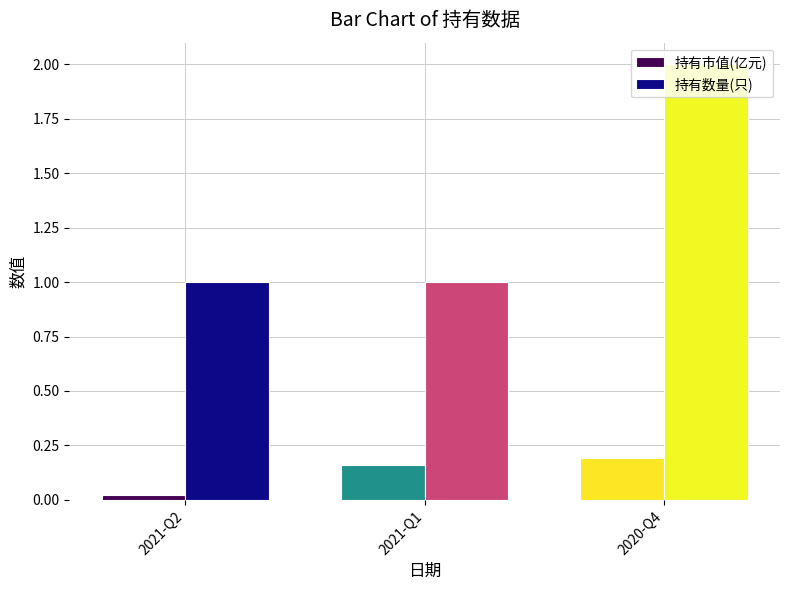

Does the chart contain any negative values?

No